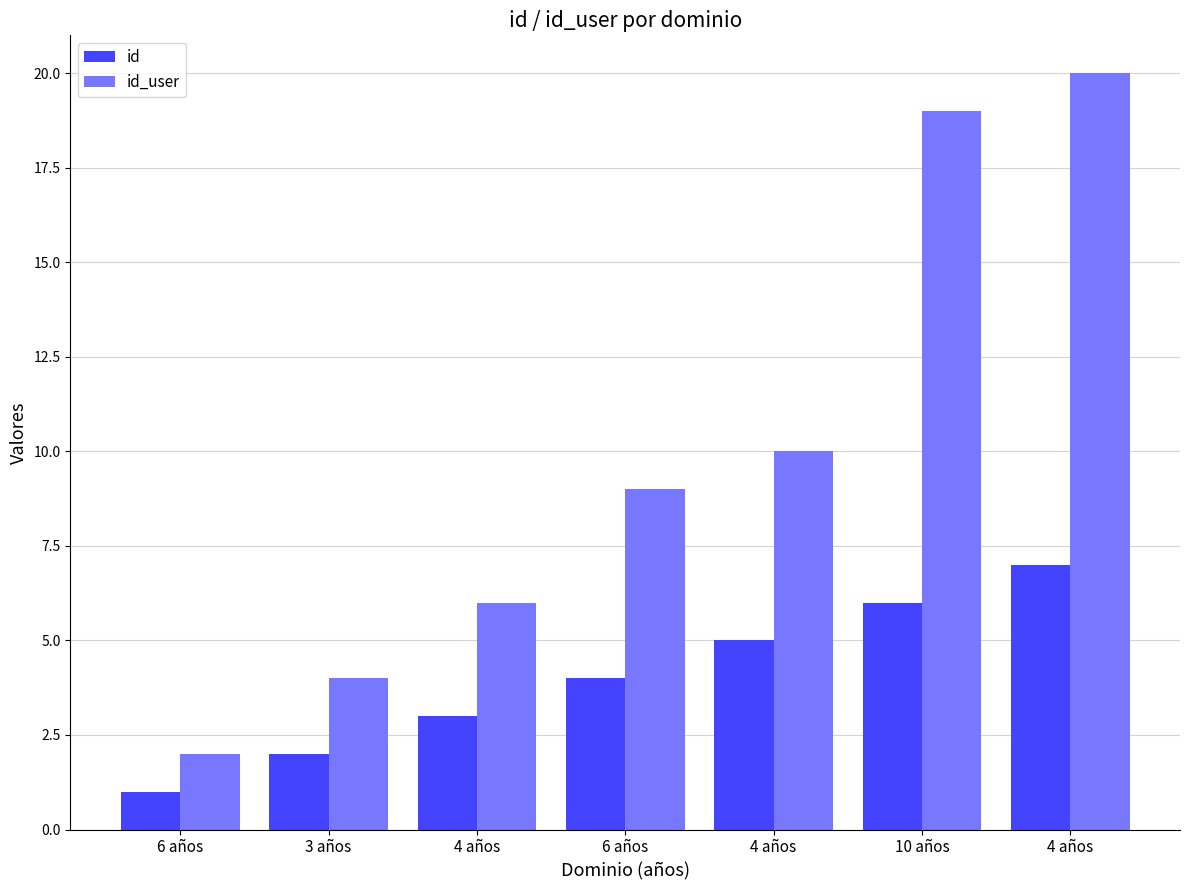

What is the difference between the id_user values at 6 años and 4 años?

11